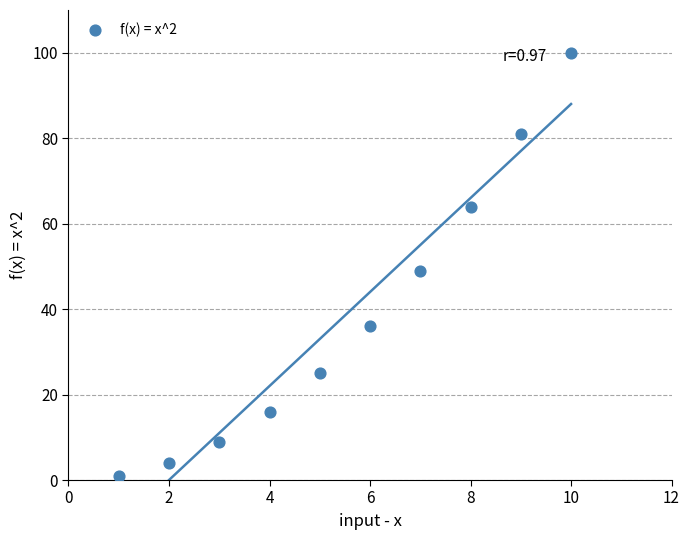

What is the average X value?

6